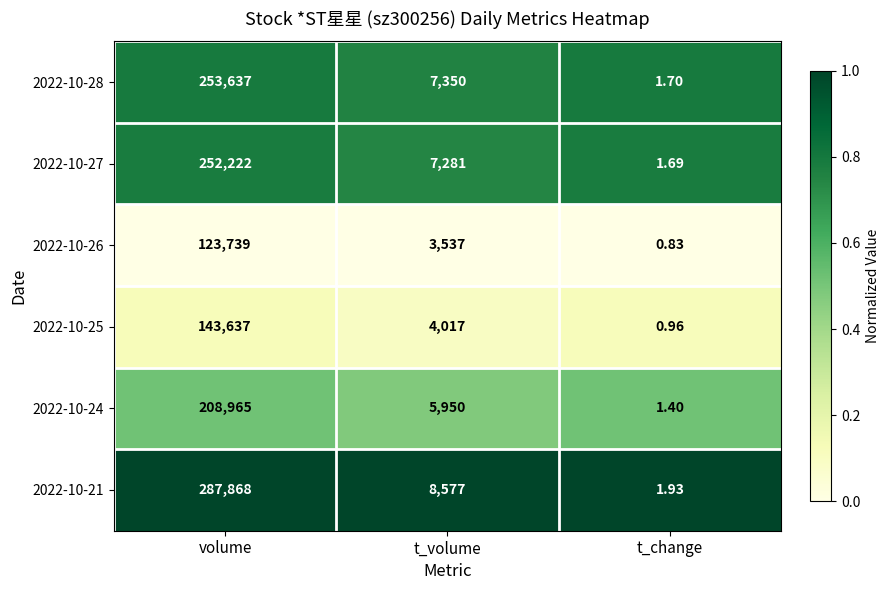

Which series changed the most between volume and t_volume?

2022-10-21